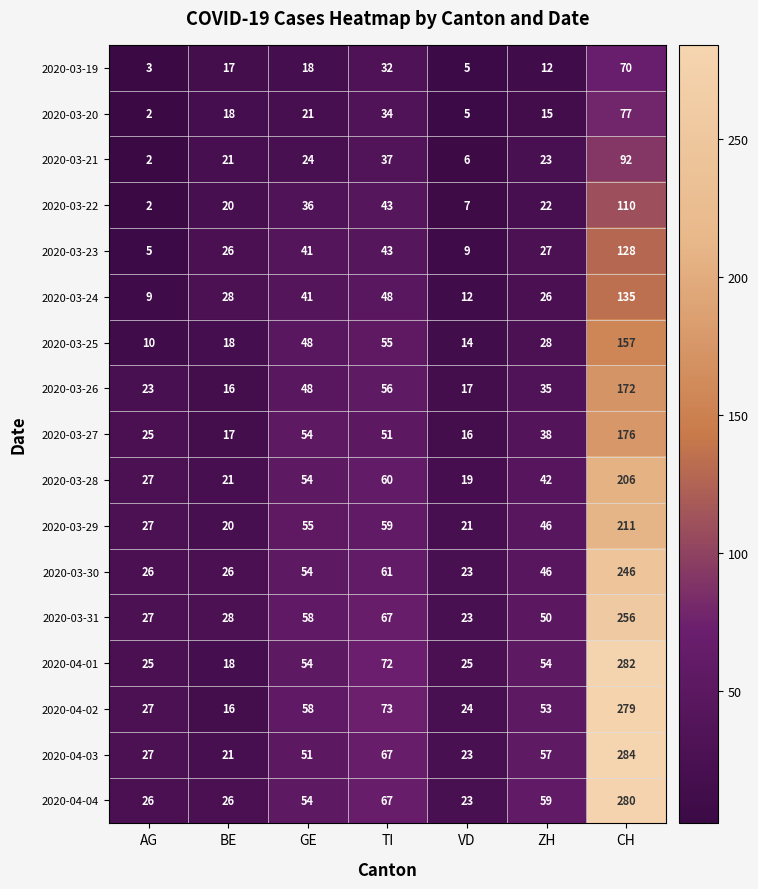

Between BE and TI, which series saw the biggest shift?

2020-04-02